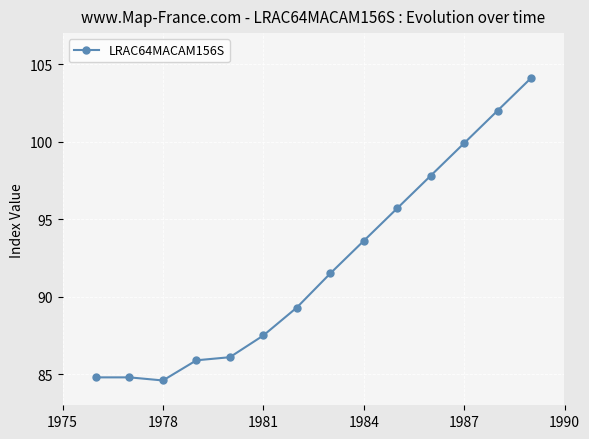

What is the average value?

92.0